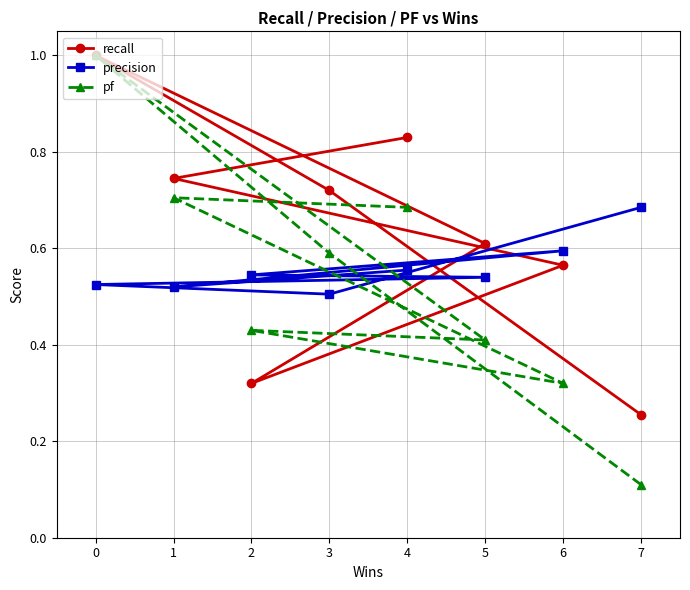

How many interior local peaks does the pf series have?

3